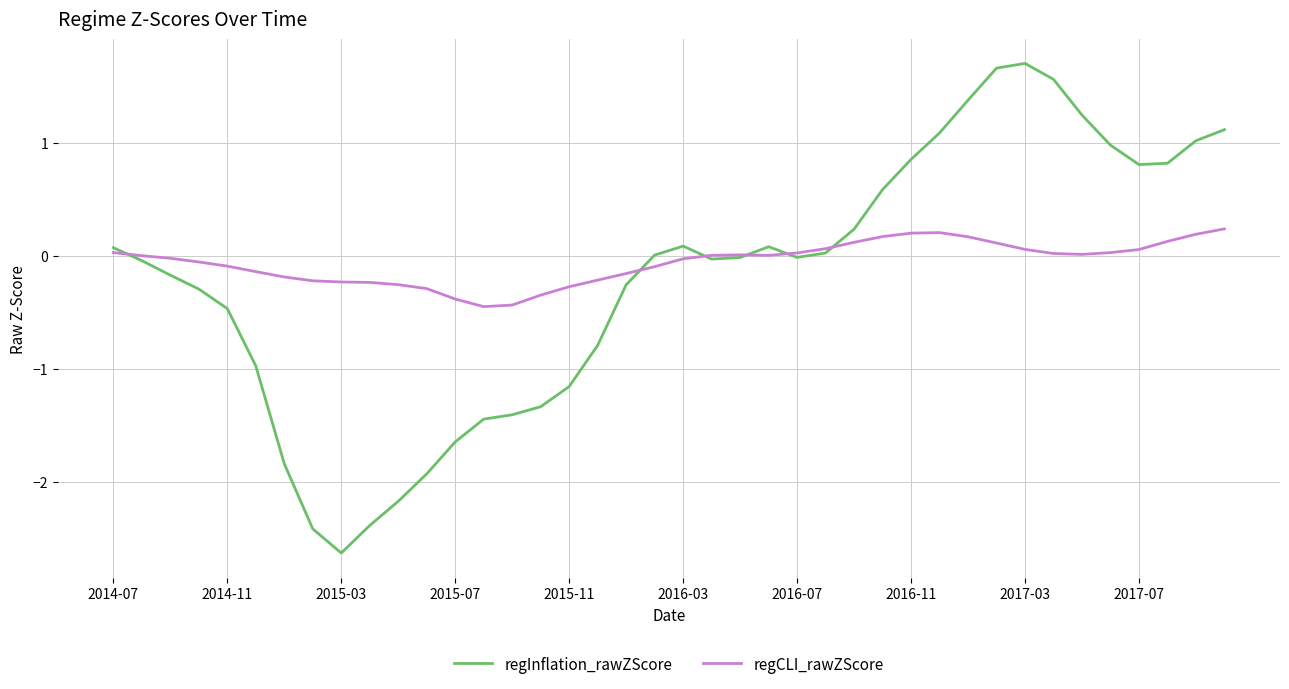

Which series has the largest range (max minus min)?

regInflation_rawZScore